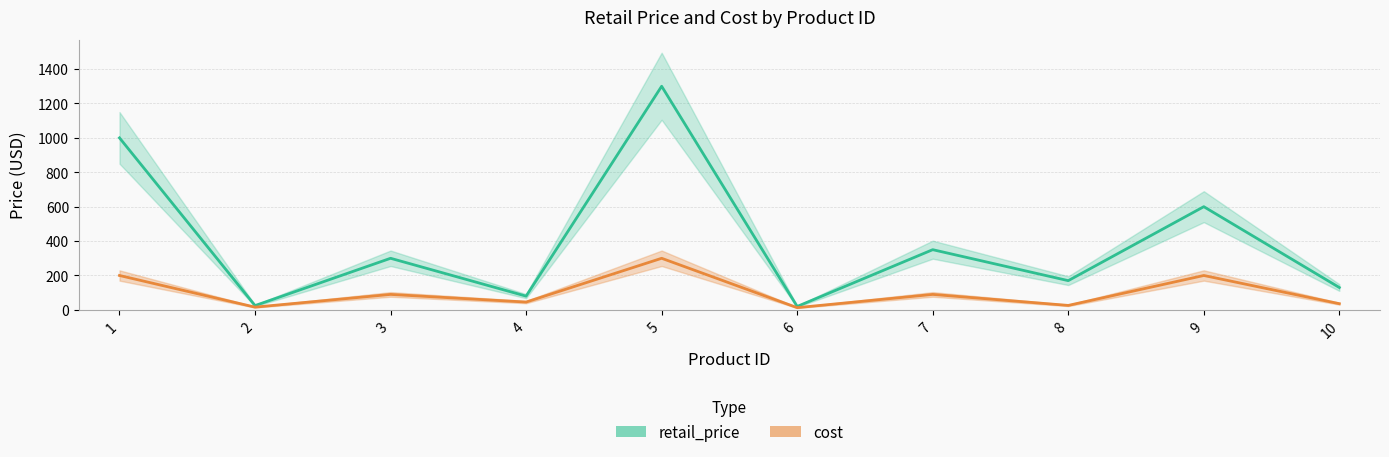

At which category is the sum across all series the highest?

5